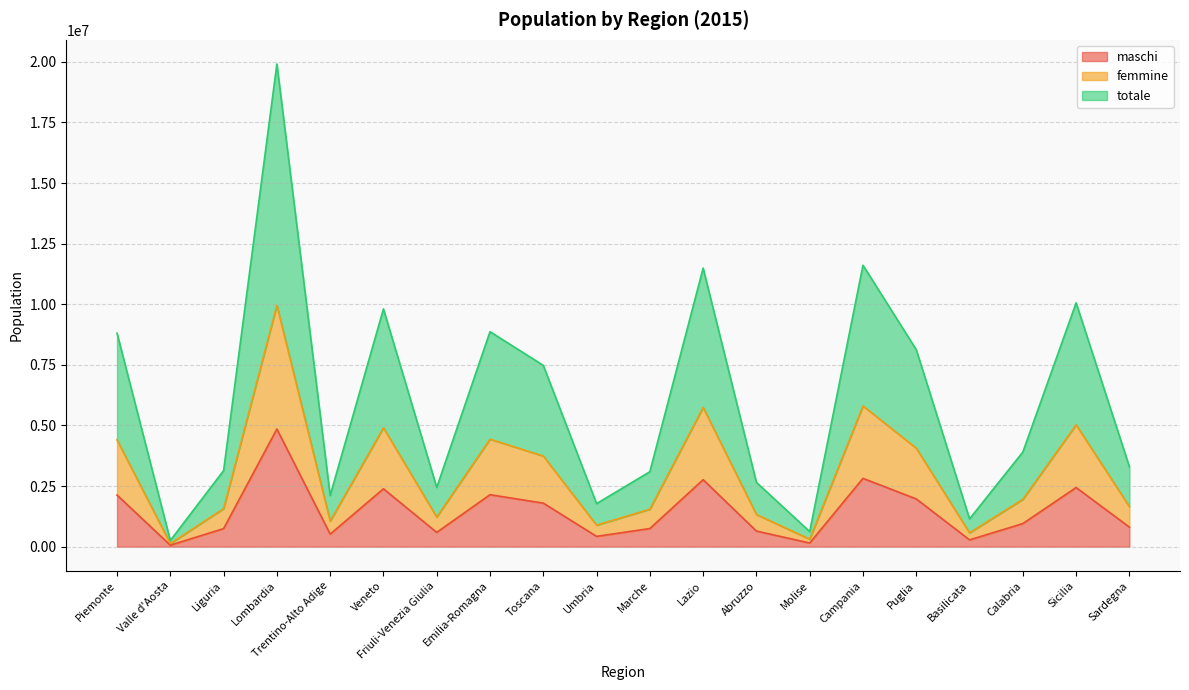

What is the sum of the totale values at Trentino-Alto Adige and Valle d'Aosta?

2368308